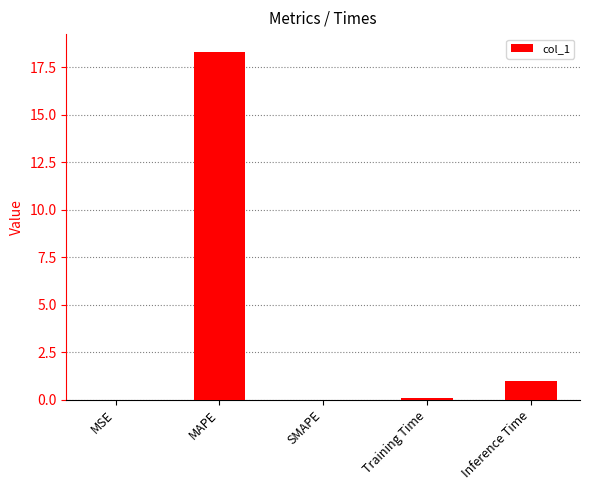

What is the ratio of the value at Inference Time to the value at MAPE?

0.1